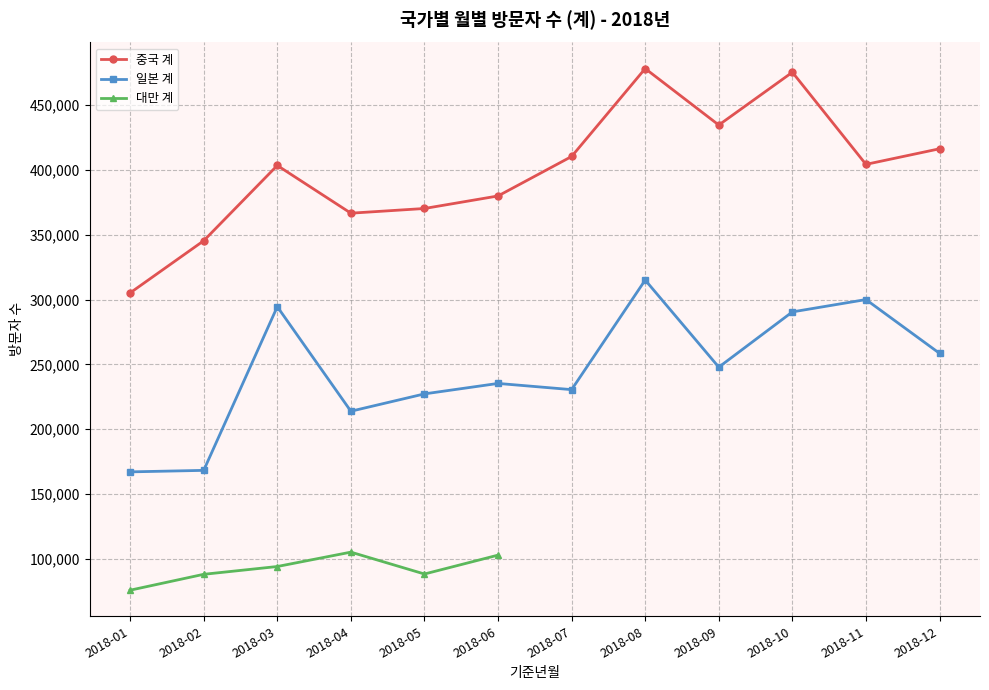

At which category is the sum across all series the highest?

2018-08